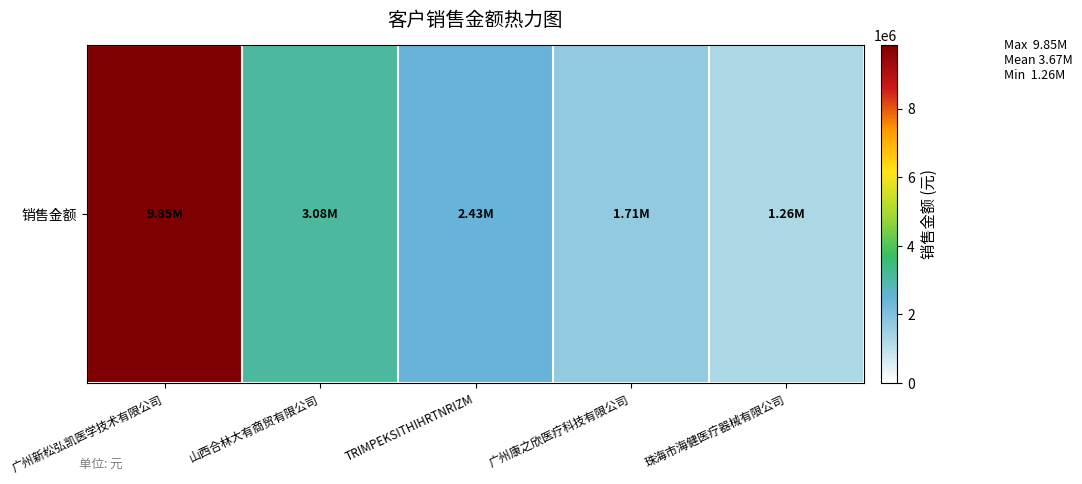

Rank the categories by value from highest to lowest.

广州新松弘凯医学技术有限公司, 山西合林大有商贸有限公司, TRIMPEKSITHIHRTNRIZM, 广州康之欣医疗科技有限公司, 珠海市海健医疗器械有限公司